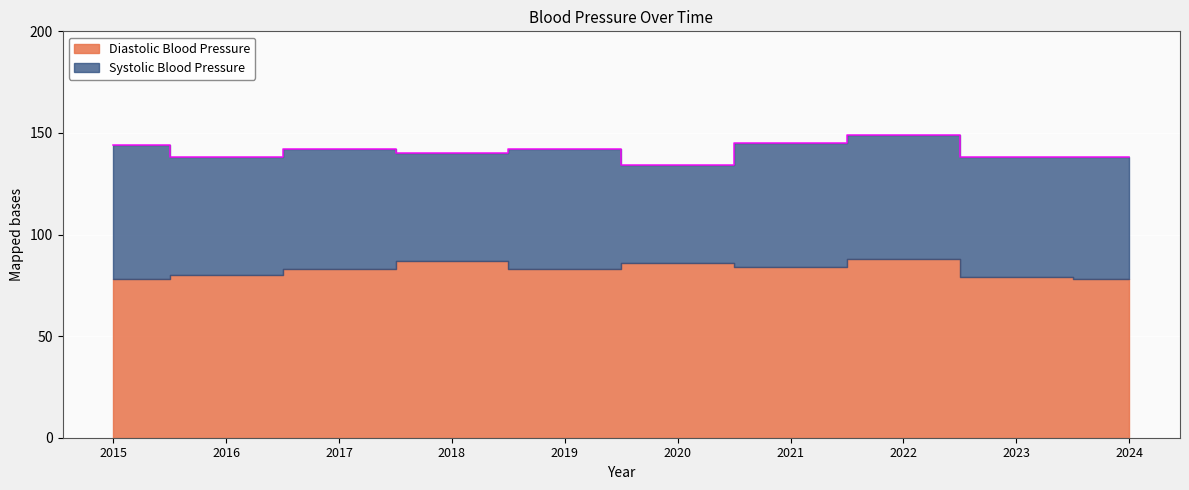

List the labels in order of value, smallest first.

2020, 2016, 2023, 2024, 2018, 2017, 2019, 2015, 2021, 2022